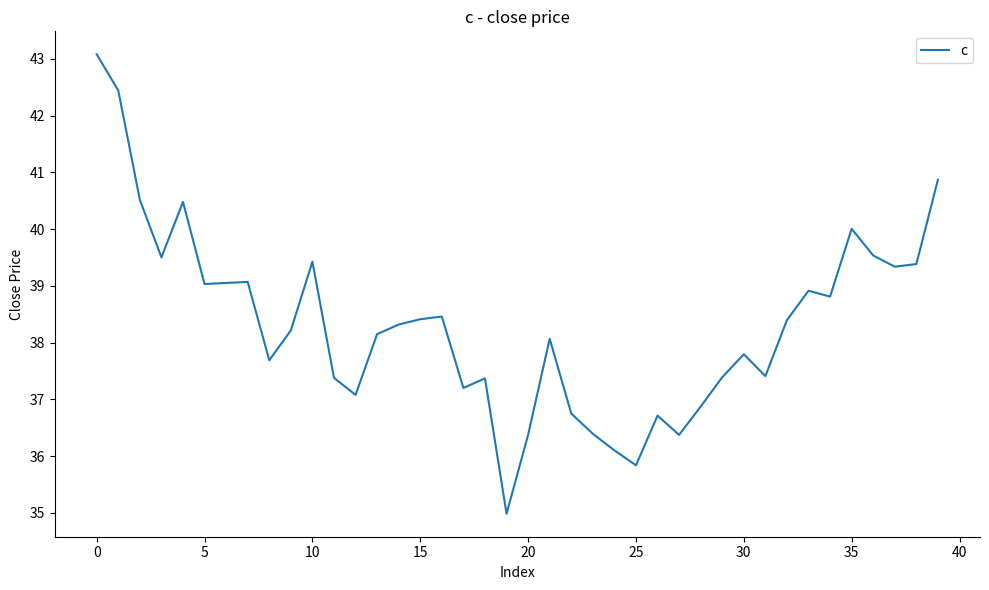

How many values are below 38?

17